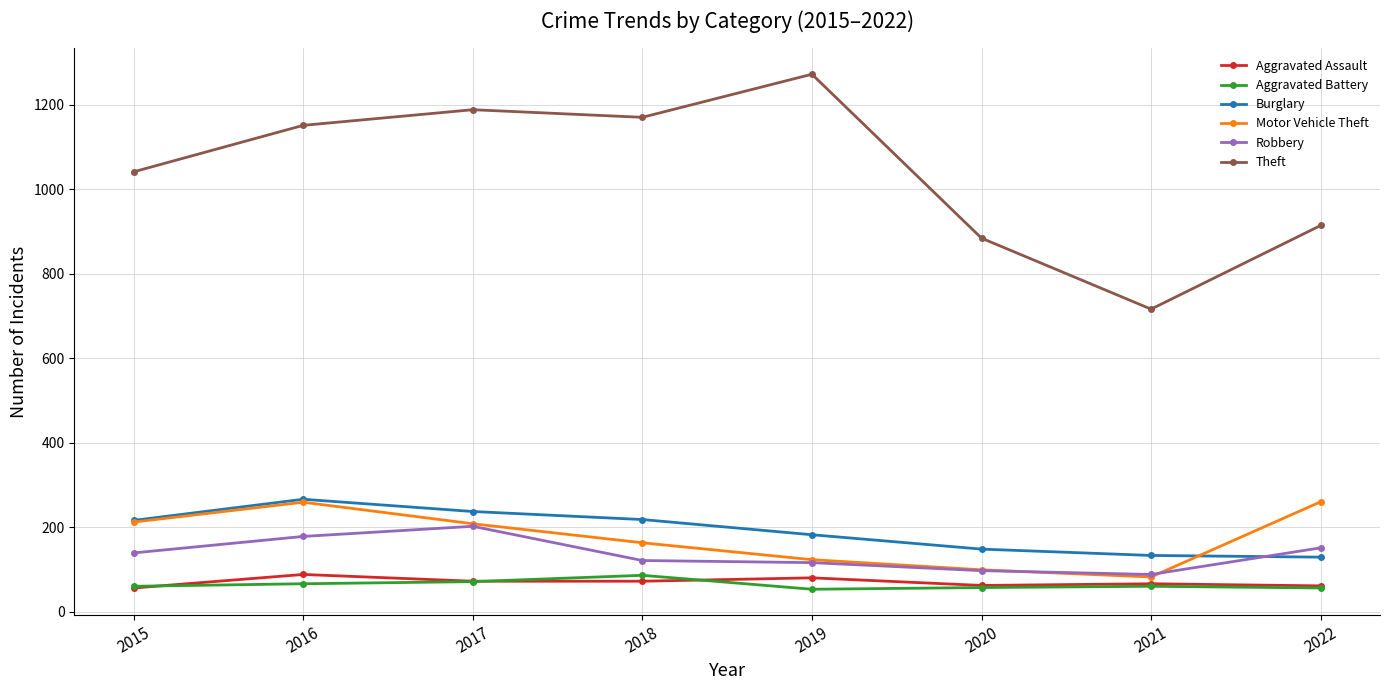

What is the sum of the Aggravated Assault values at 2022 and 2018?

133